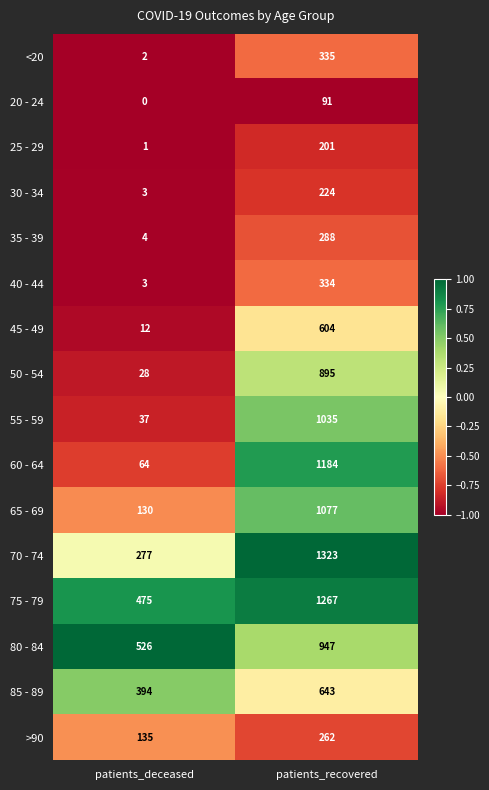

At which label is 35 - 39 closest to 146?

patients_deceased